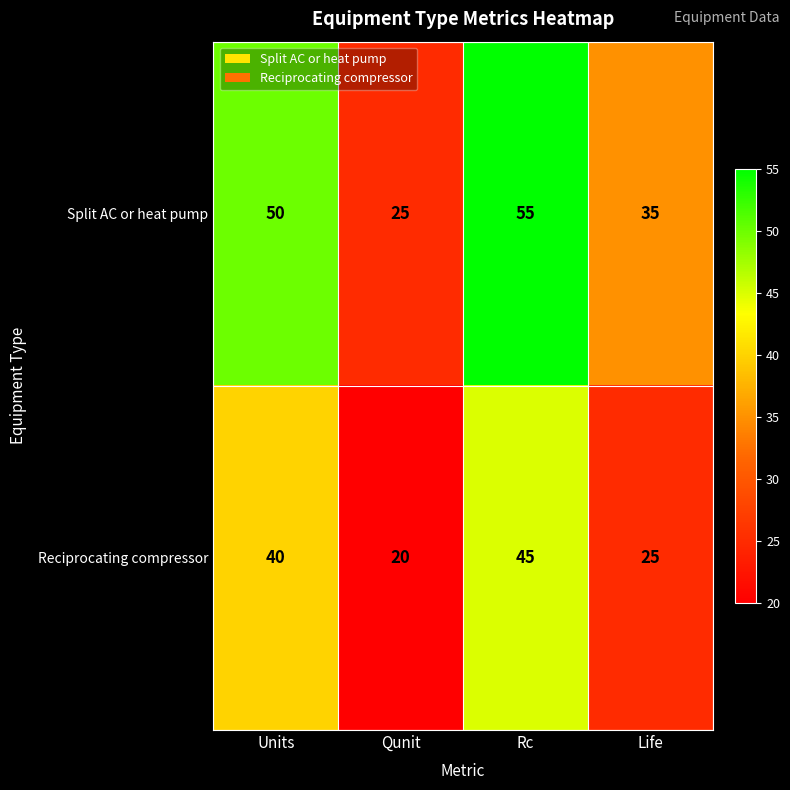

What is the lowest value of the Reciprocating compressor series?

20